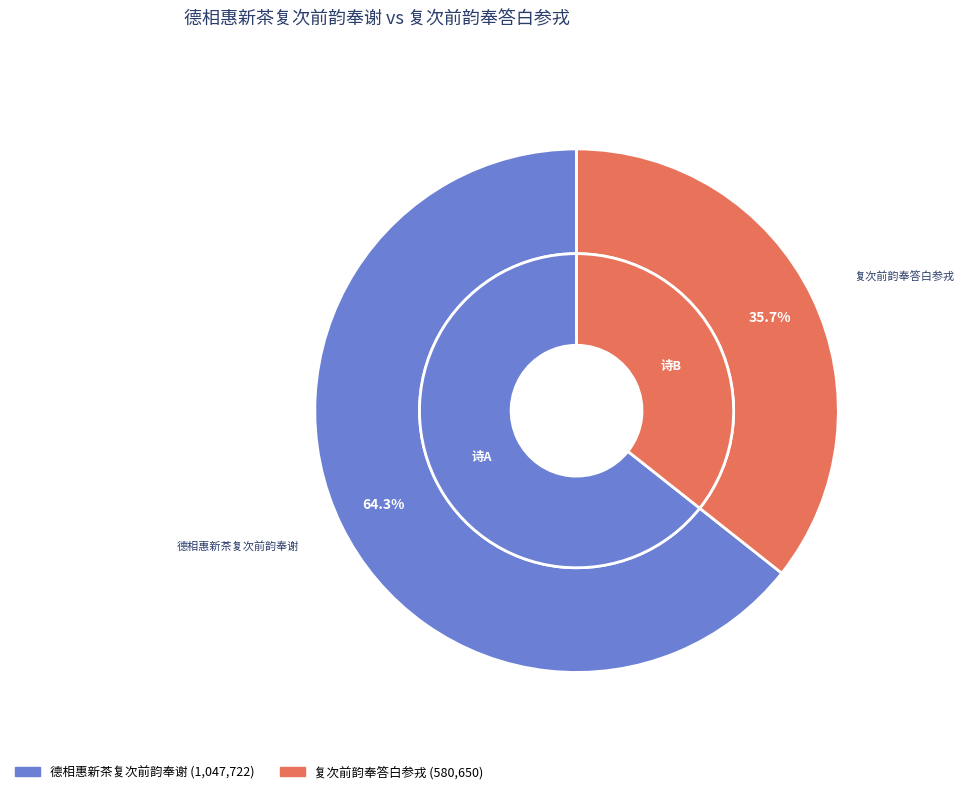

Rank the categories by value from lowest to highest.

复次前韵奉答白参戎, 德相惠新茶复次前韵奉谢